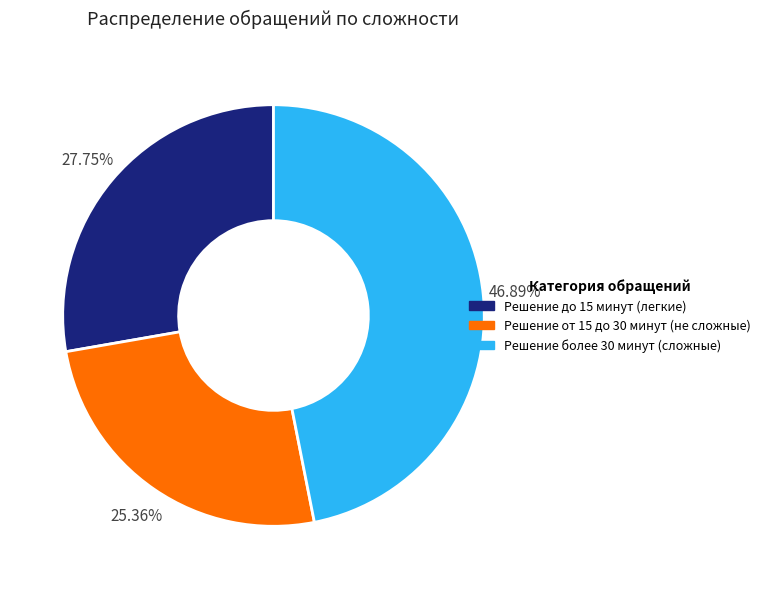

Between Решение от 15 до 30 минут (не сложные) and Решение более 30 минут (сложные), which is larger?

Решение более 30 минут (сложные)